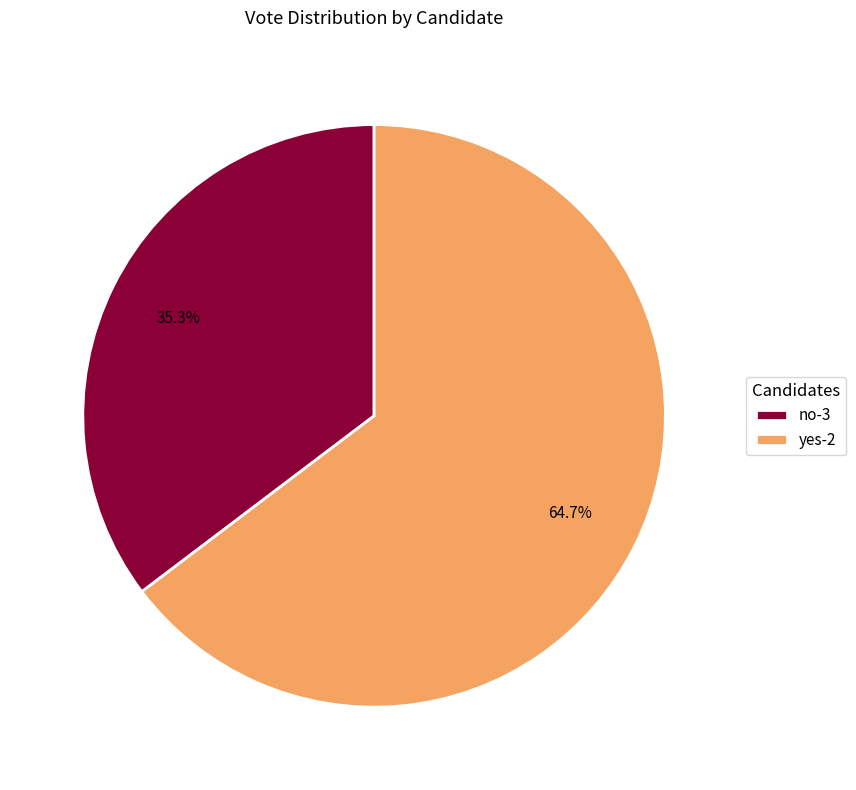

Rank the categories by value from lowest to highest.

no-3, yes-2